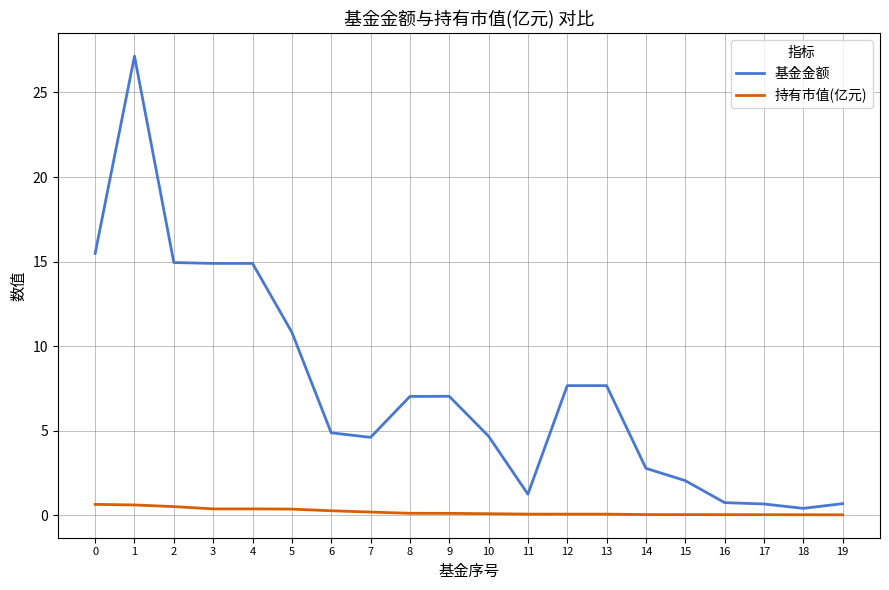

What is the total value across all series at 7?

4.8